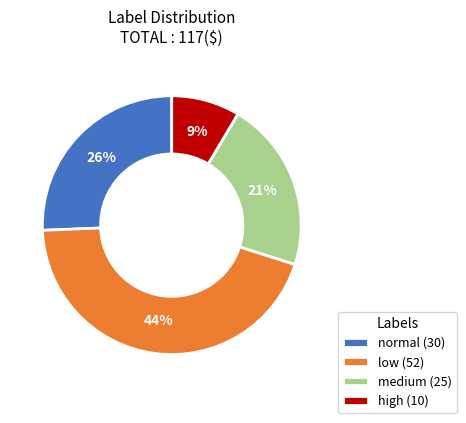

Do low (52) and normal (30) together represent more than half of the pie?

Yes